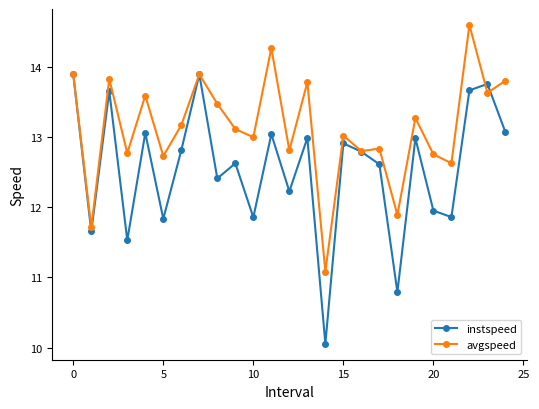

How many interior local valleys does the instspeed series have?

9